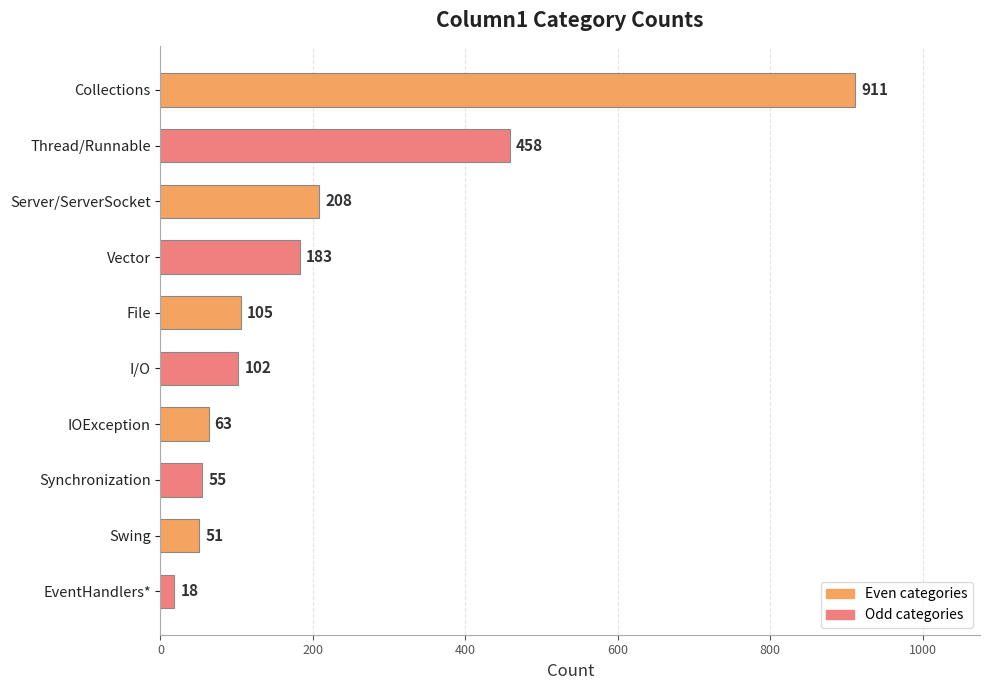

Rank the categories by value from lowest to highest.

EventHandlers*, Swing, Synchronization, IOException, I/O, File, Vector, Server/ServerSocket, Thread/Runnable, Collections